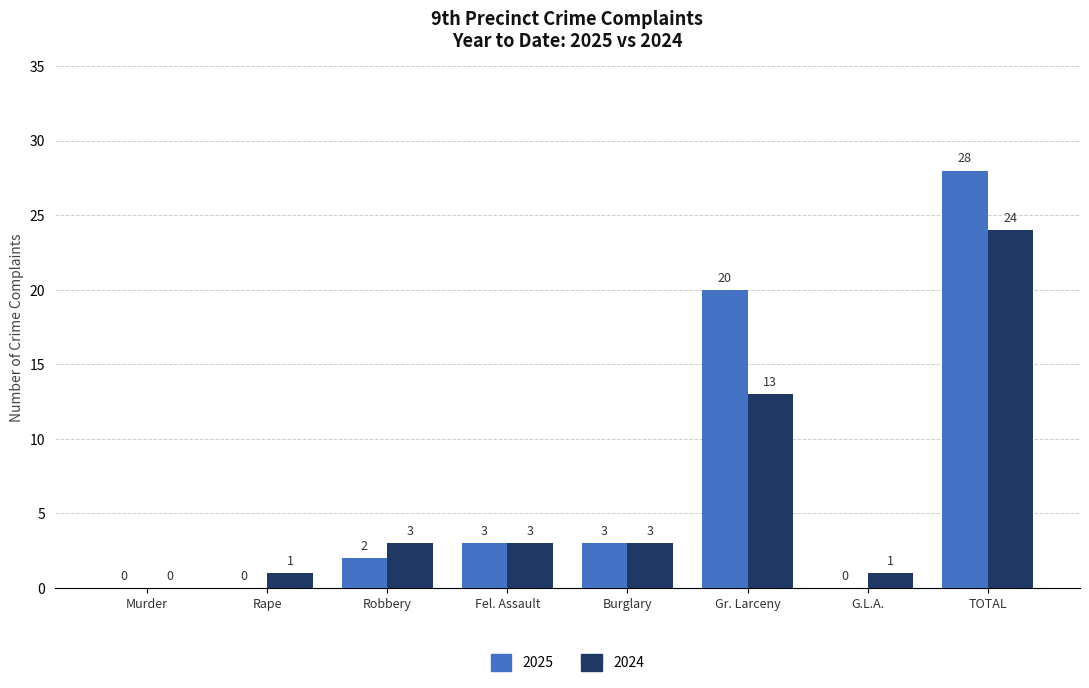

Which category has the highest value across all series?

TOTAL